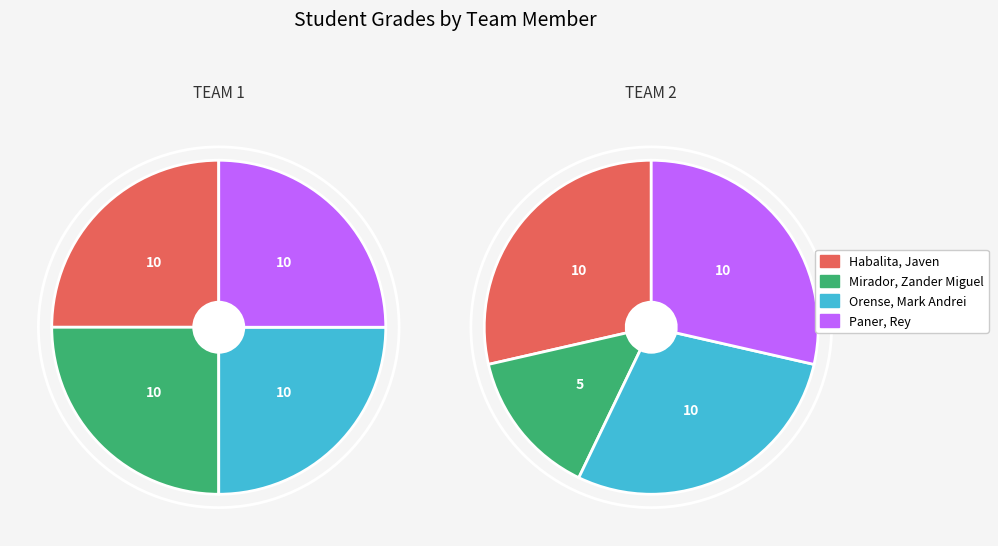

Is there a majority slice in this chart?

No